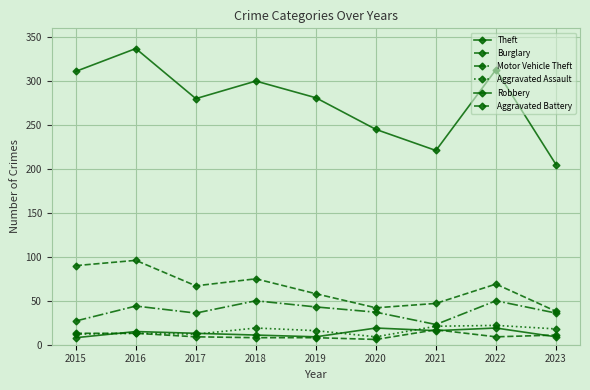

Is this an area chart (filled region under the line)?

No